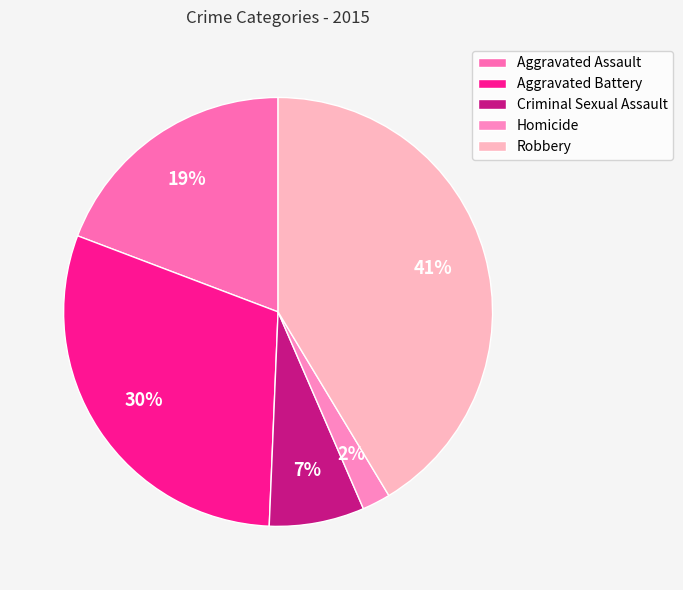

Which slice is the smallest?

Homicide